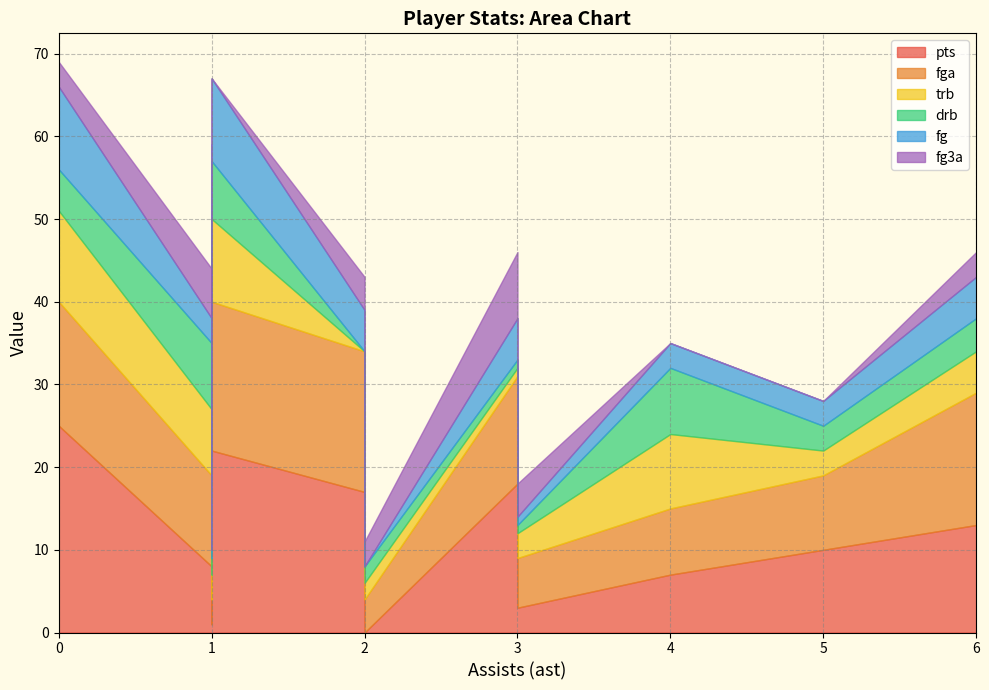

What is the sum of all pts values?

180